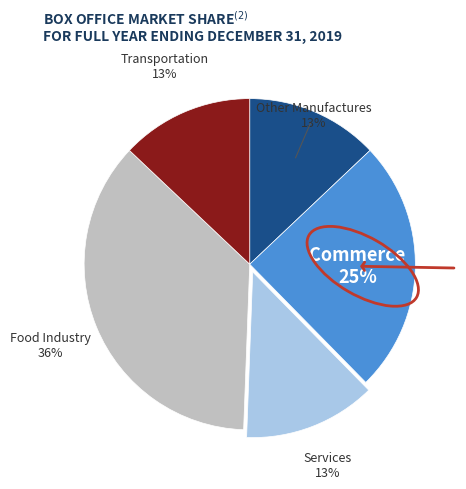

Is there any slice that represents more than half of the pie?

No